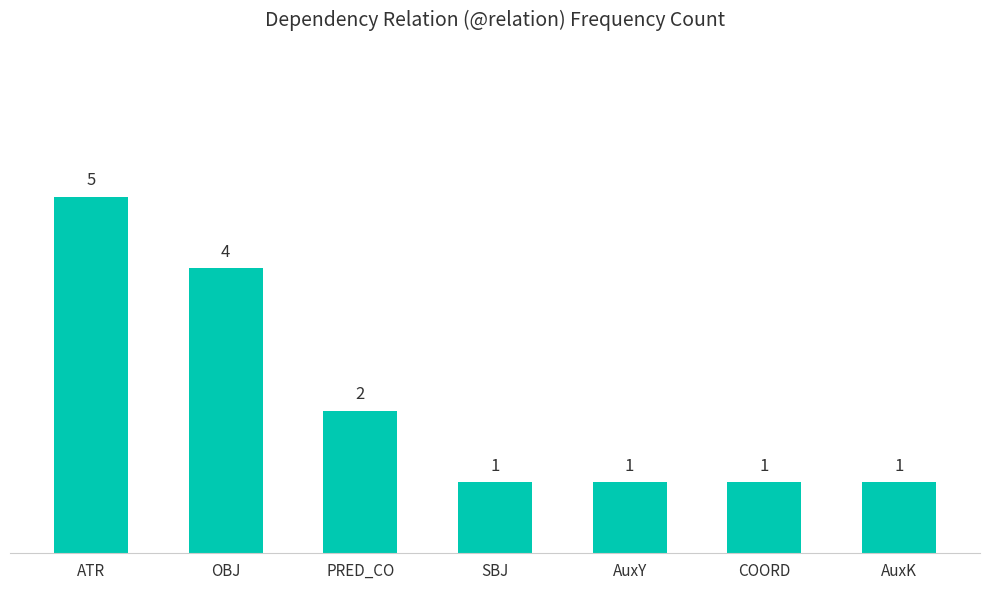

What is the change in value from OBJ to COORD?

-3